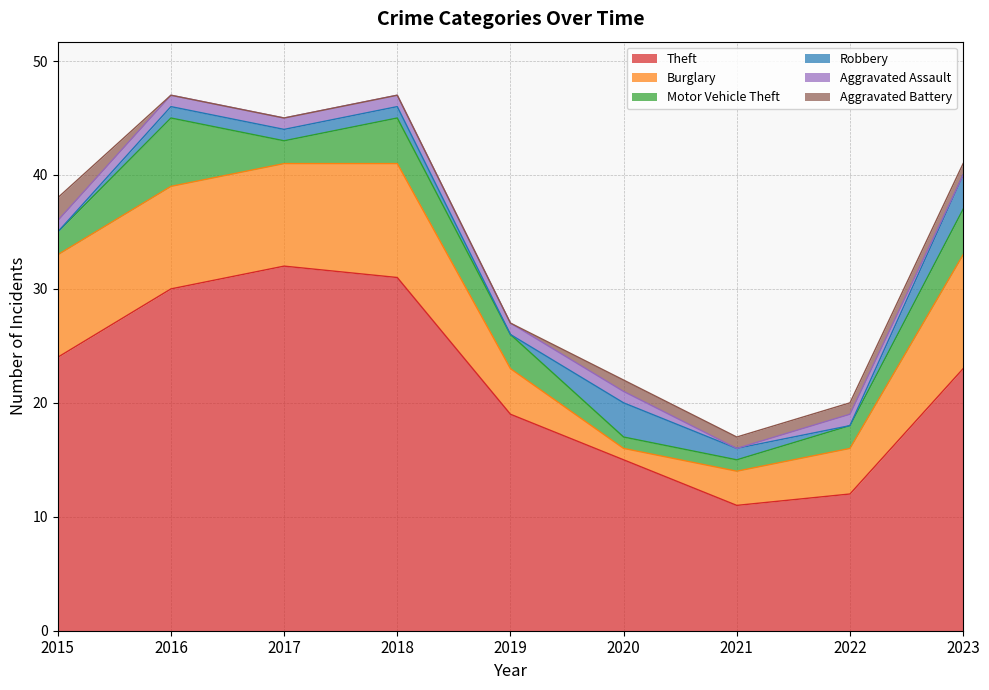

What is the difference between the maximum and minimum values in the Aggravated Assault series?

1